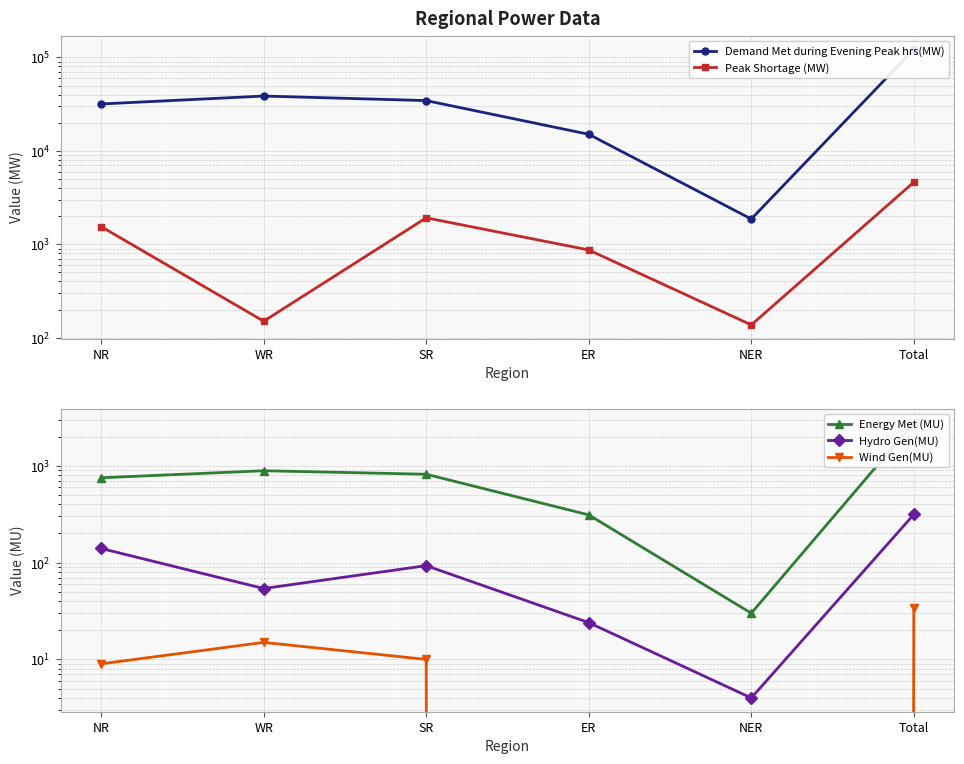

Between NER and Total, which is larger?

Total